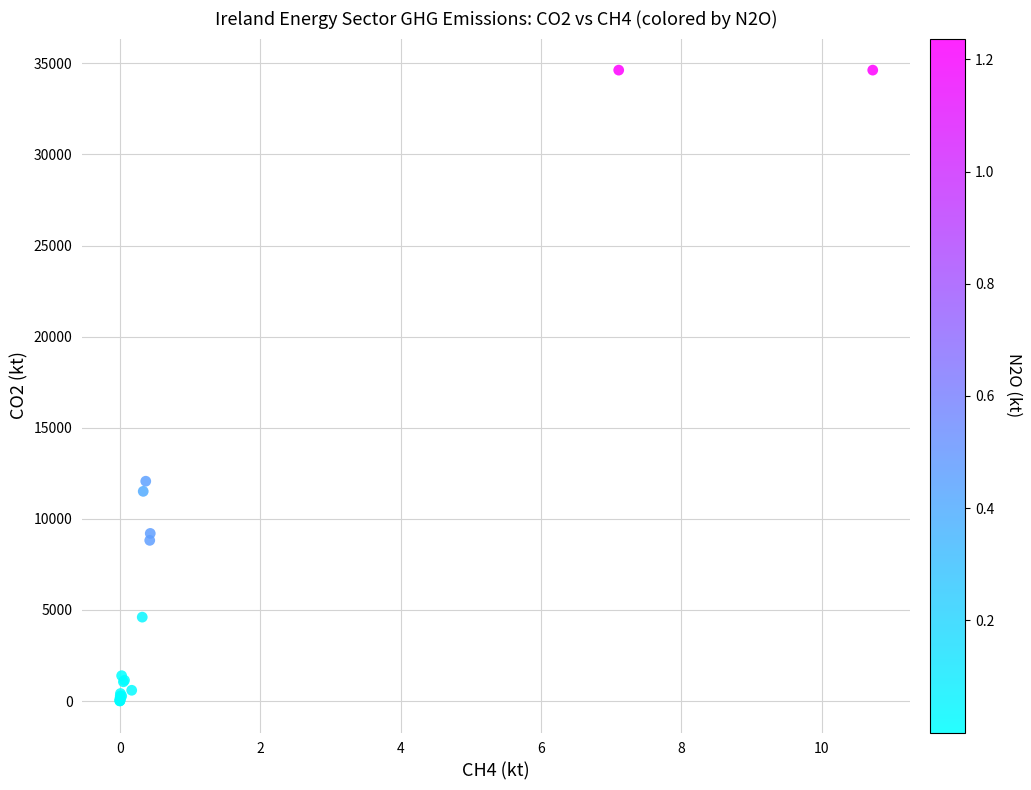

What Y value in the scatter plot is closest to 17316?

12064.8